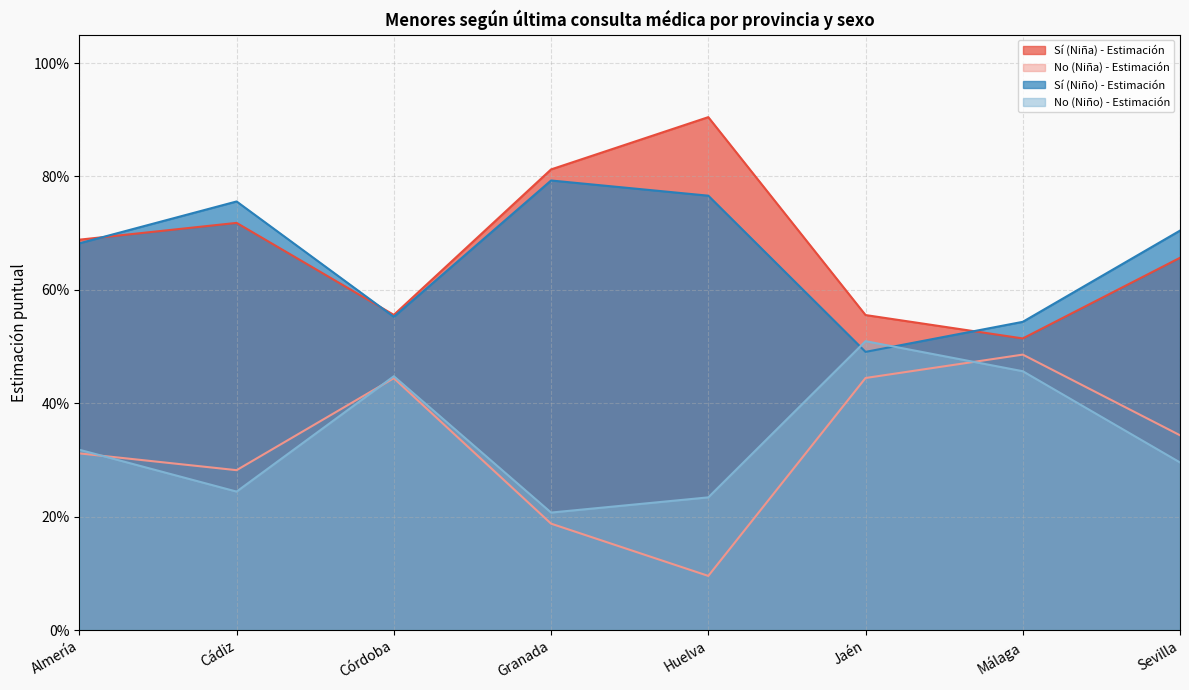

In Sí (Niño) - Estimación, how many points are higher than both neighbors (excluding endpoints)?

2